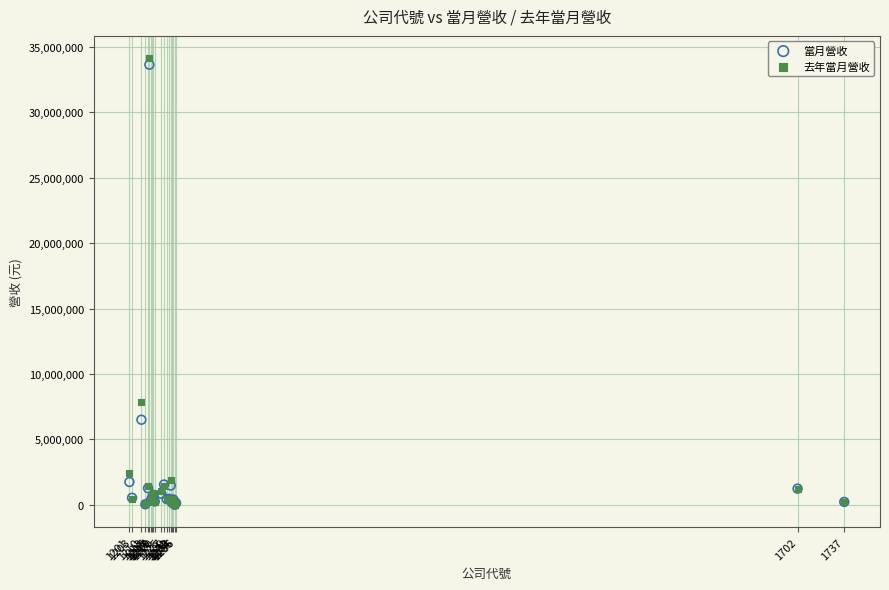

In the 當月營收 series, what Y value is closest to 16817245?

6503540